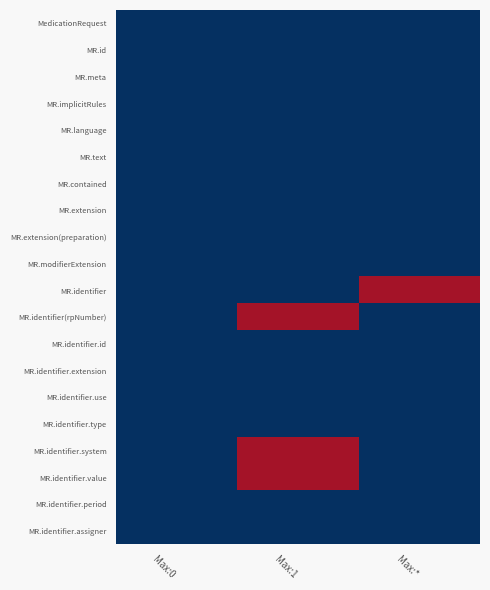

Reading left to right, transcribe all the data shown in this chart.

MedicationRequest: Max:0=0	Max:1=0	Max:*=0
MR.id: Max:0=0	Max:1=0	Max:*=0
MR.meta: Max:0=0	Max:1=0	Max:*=0
MR.implicitRules: Max:0=0	Max:1=0	Max:*=0
MR.language: Max:0=0	Max:1=0	Max:*=0
MR.text: Max:0=0	Max:1=0	Max:*=0
MR.contained: Max:0=0	Max:1=0	Max:*=0
MR.extension: Max:0=0	Max:1=0	Max:*=0
MR.extension(preparation): Max:0=0	Max:1=0	Max:*=0
MR.modifierExtension: Max:0=0	Max:1=0	Max:*=0
MR.identifier: Max:0=0	Max:1=0	Max:*=1
MR.identifier(rpNumber): Max:0=0	Max:1=1	Max:*=0
MR.identifier.id: Max:0=0	Max:1=0	Max:*=0
MR.identifier.extension: Max:0=0	Max:1=0	Max:*=0
MR.identifier.use: Max:0=0	Max:1=0	Max:*=0
MR.identifier.type: Max:0=0	Max:1=0	Max:*=0
MR.identifier.system: Max:0=0	Max:1=1	Max:*=0
MR.identifier.value: Max:0=0	Max:1=1	Max:*=0
MR.identifier.period: Max:0=0	Max:1=0	Max:*=0
MR.identifier.assigner: Max:0=0	Max:1=0	Max:*=0